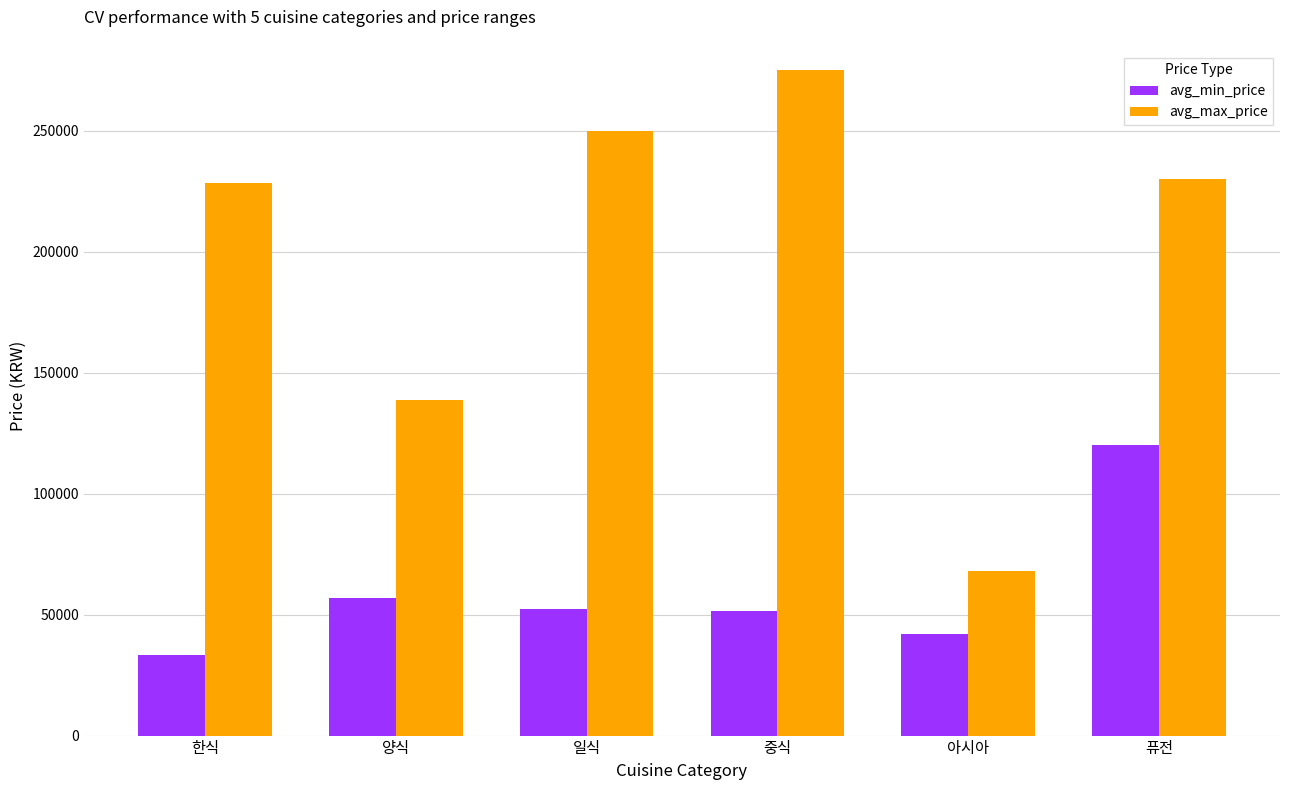

Which category has the lowest value in the avg_min_price series?

한식